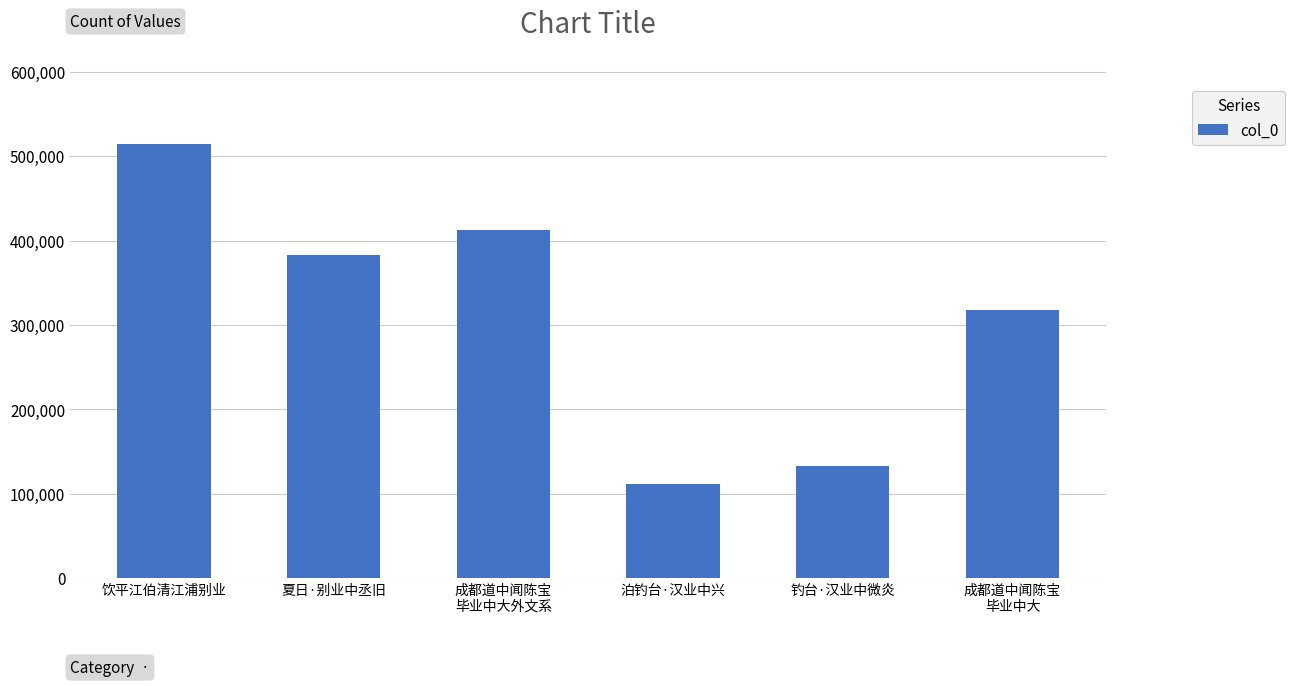

Rank the categories by value from lowest to highest.

泊钓台·汉业中兴, 钓台·汉业中微炎, 成都道中闻陈宝
毕业中大, 夏日·别业中丞旧, 成都道中闻陈宝
毕业中大外文系, 饮平江伯清江浦别业